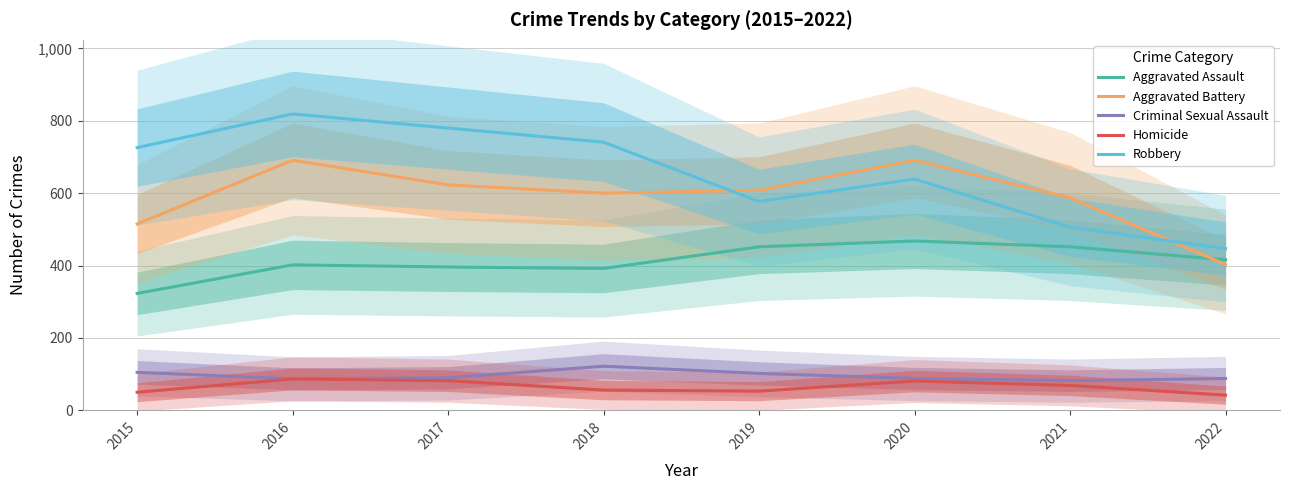

What is the difference between the second highest and second lowest values in the Robbery series?

369.4